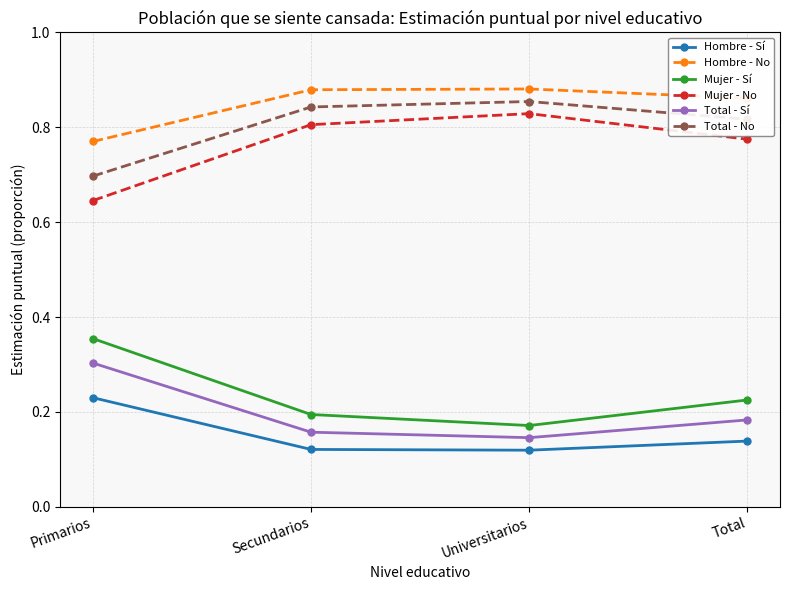

At how many categories does at least one series exceed 0?

4